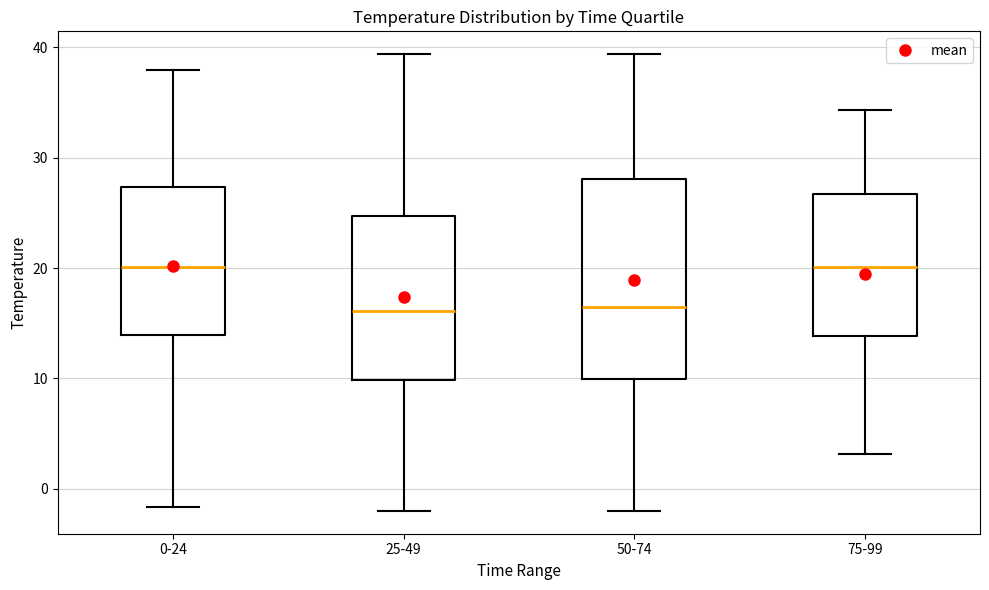

Which box is the tallest, from its lower edge to its upper edge?

50-74